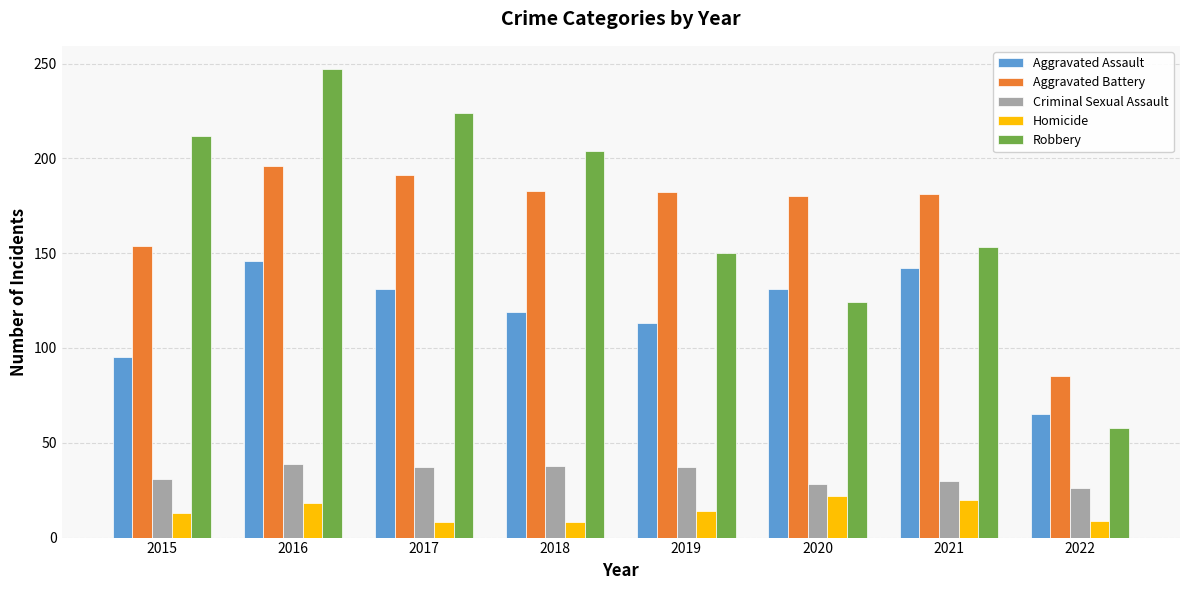

What is the sum of the Aggravated Assault values at 2021 and 2015?

237